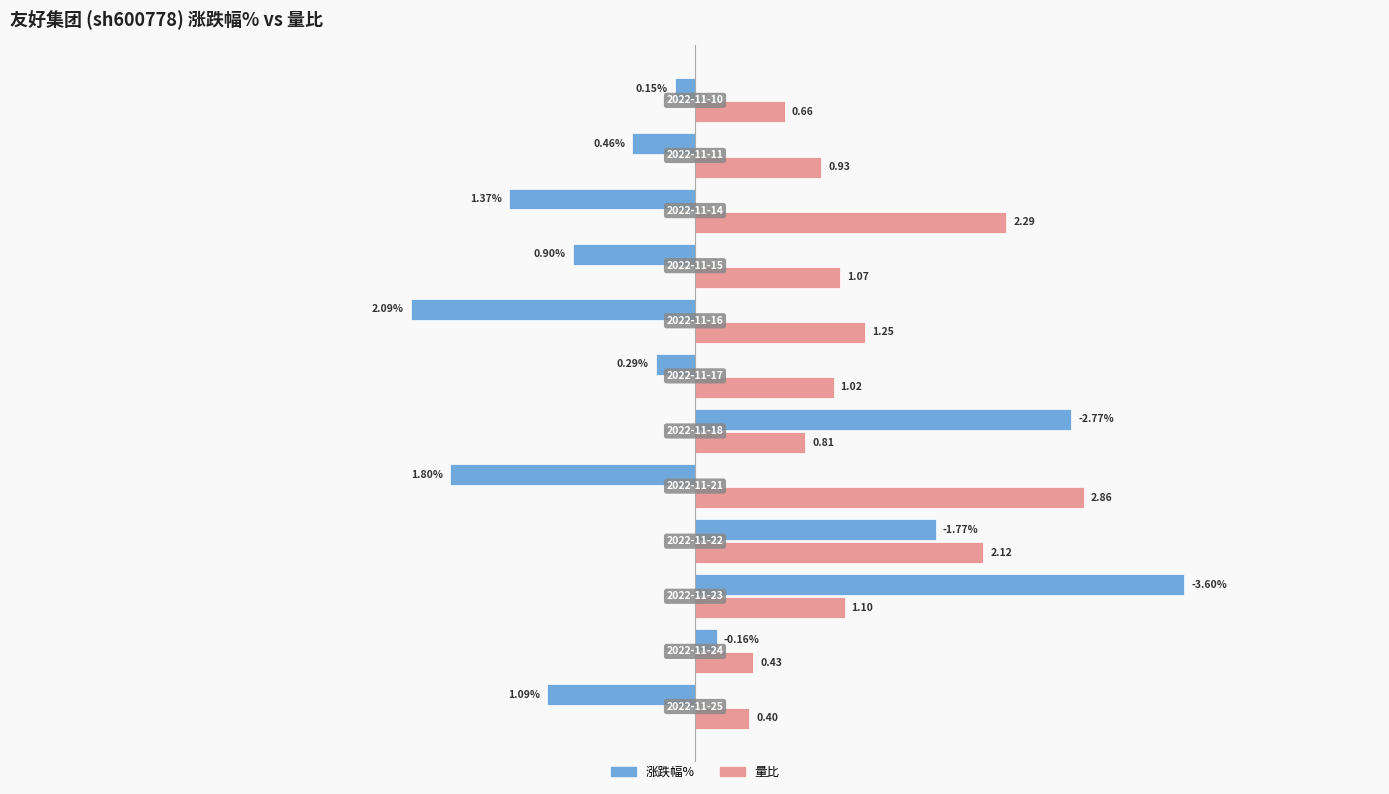

Which series has the largest total across all categories?

量比